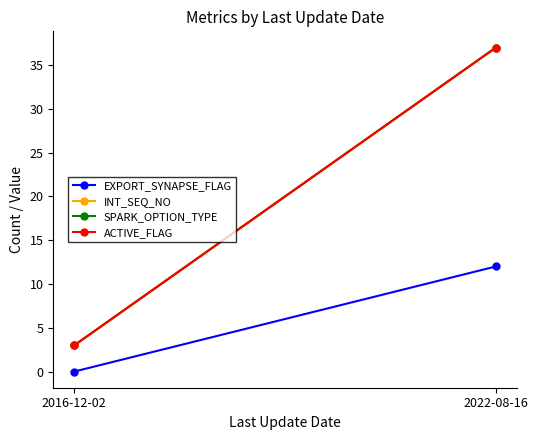

How many INT_SEQ_NO values are between 3 and 37?

2